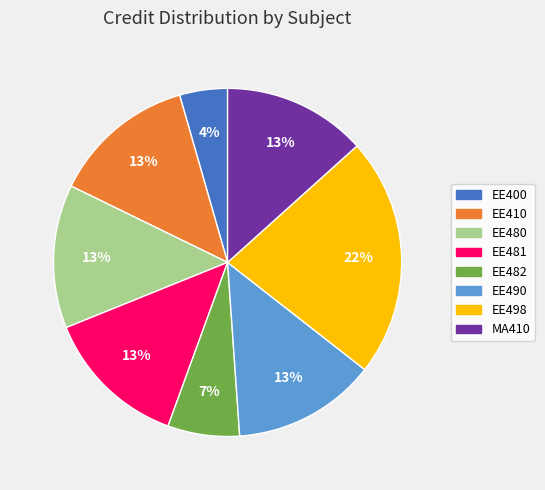

How many slices are in this pie chart?

8